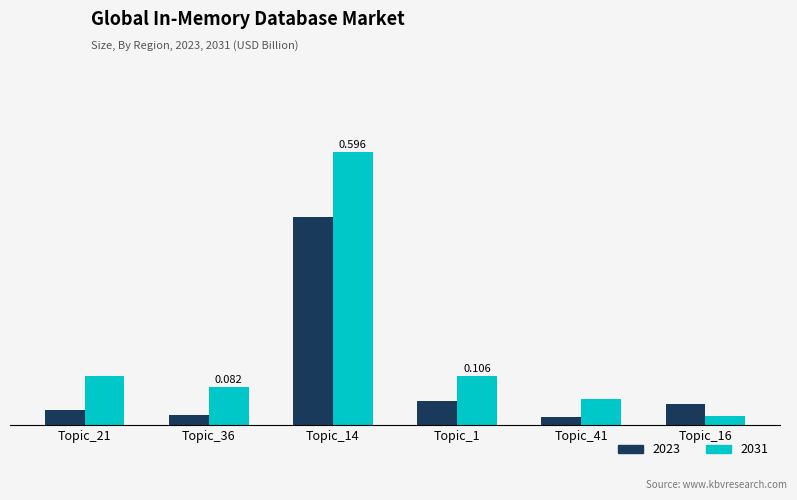

The value of 2023 at Topic_16 is 0.0. True or false?

True